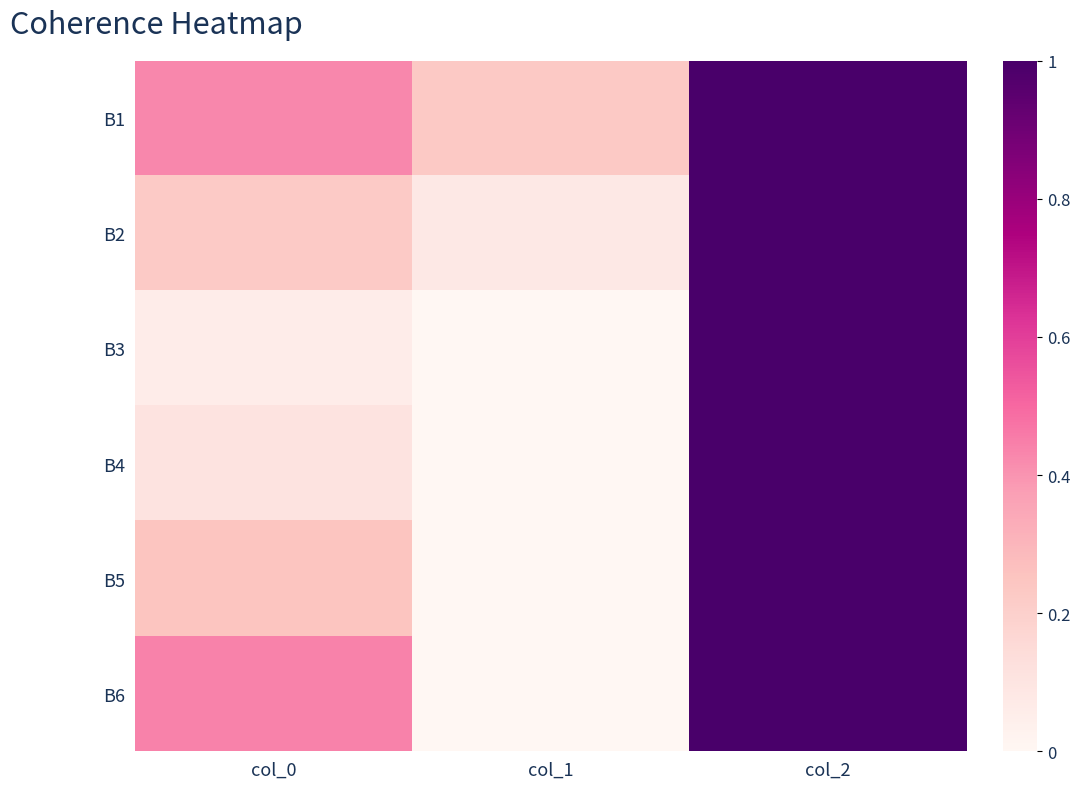

Rank the series by their maximum value, from lowest to highest.

B6, B2, B4, B1, B3, B5